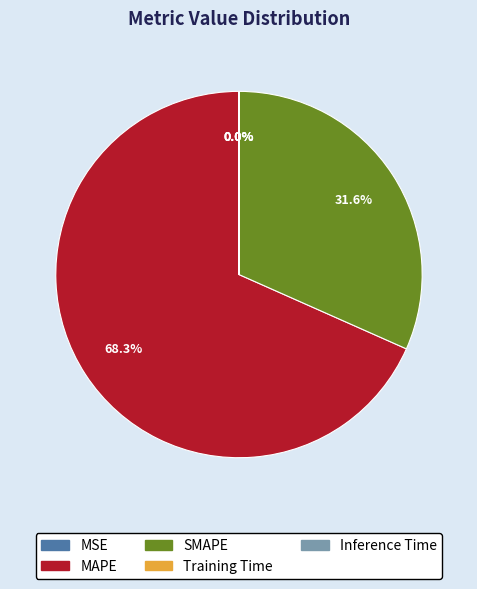

What is the total percentage of SMAPE and MAPE?

100.0%